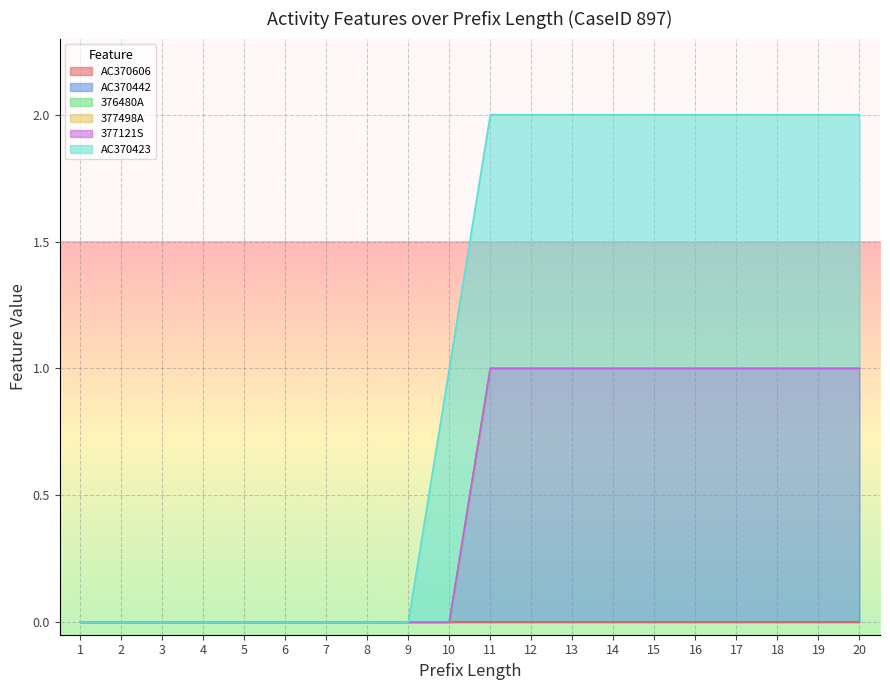

Does the chart display data point markers on the line(s)?

No